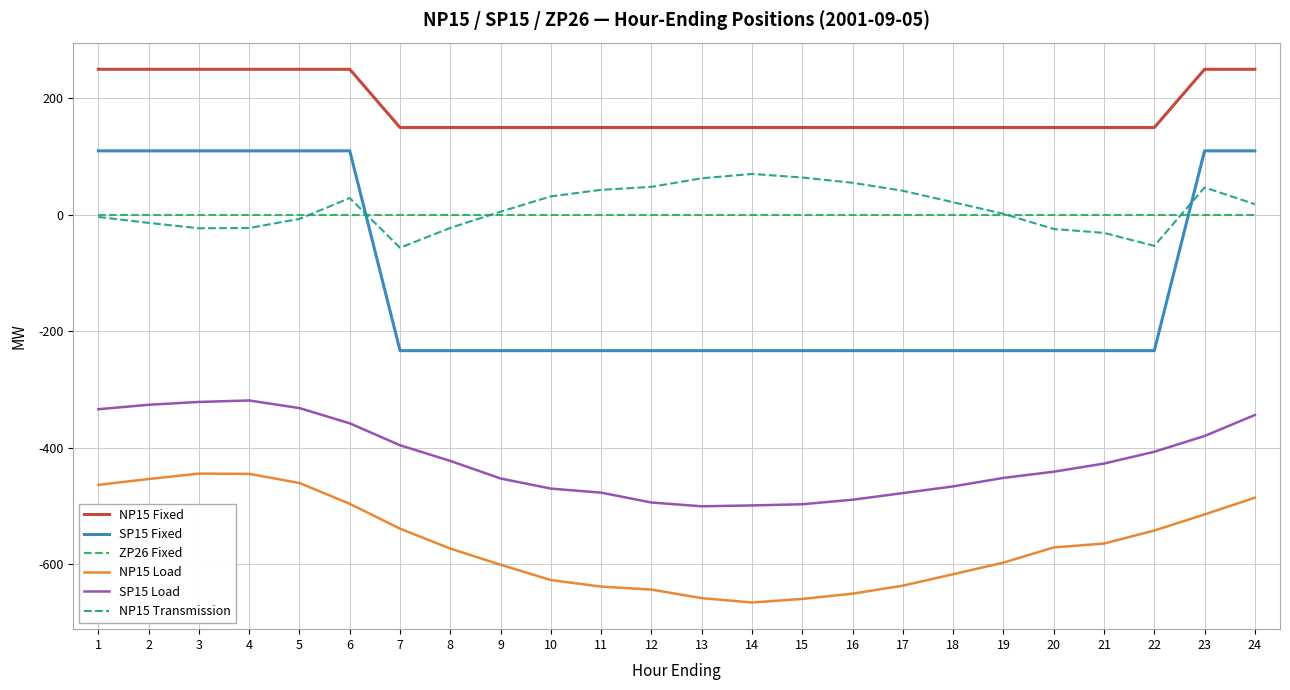

What value does the SP15 Load series have at 15?

-496.7